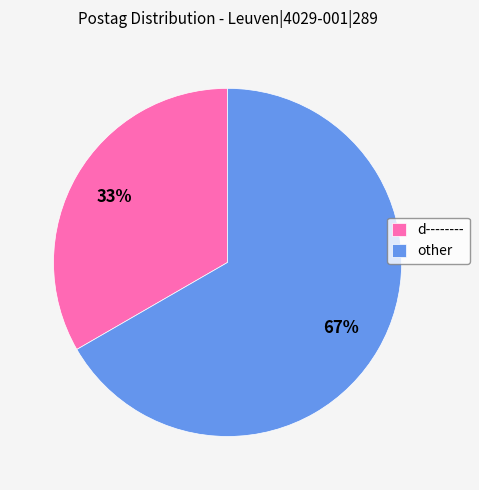

How many slices are in this pie chart?

2